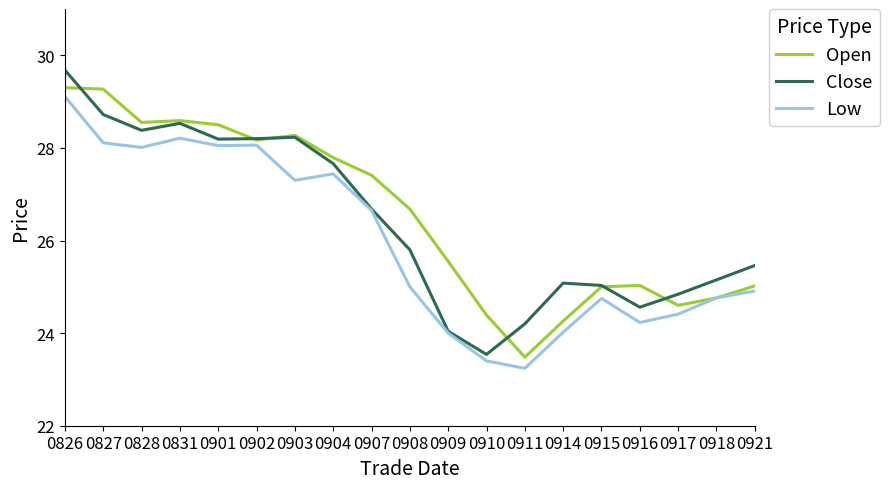

Where is Close nearest to the value 26?

0908